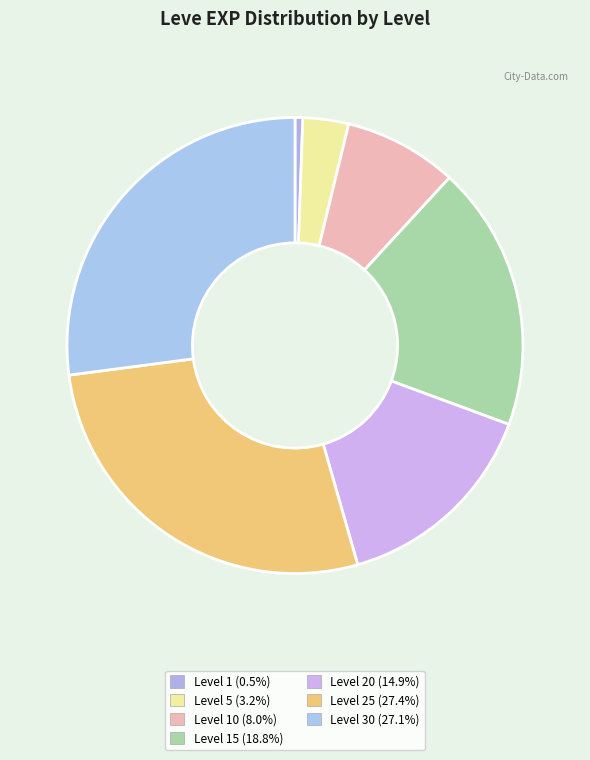

How many segments does this pie chart have?

7